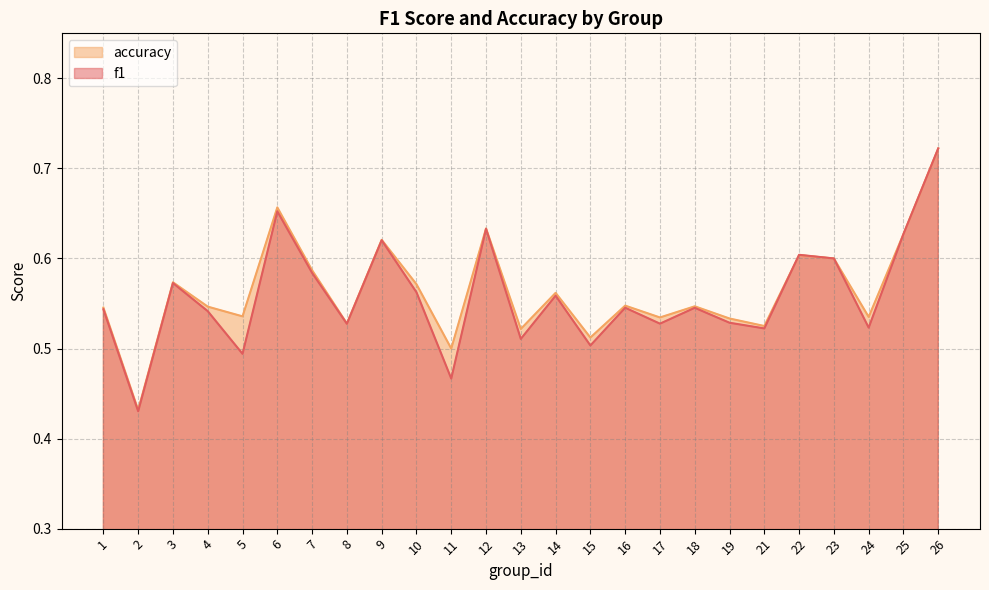

What is the sum of the accuracy values at 12 and 13?

1.2